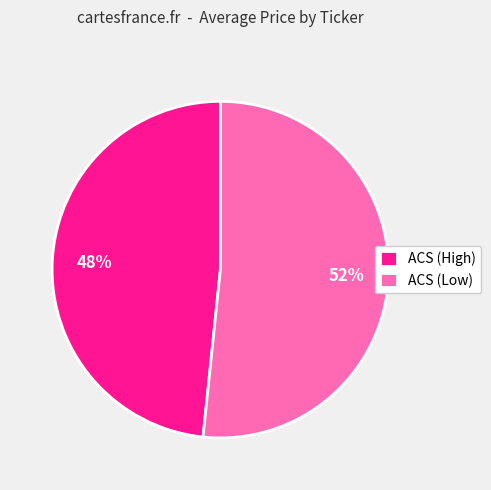

To the nearest percent, what percentage of the pie is ACS (Low)?

52%